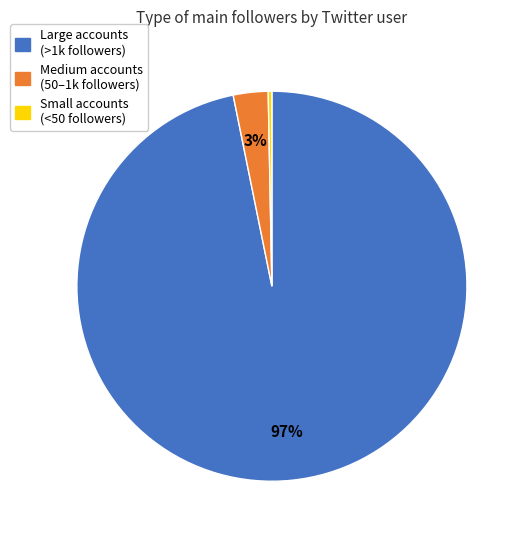

Is there any slice that represents more than half of the pie?

Yes